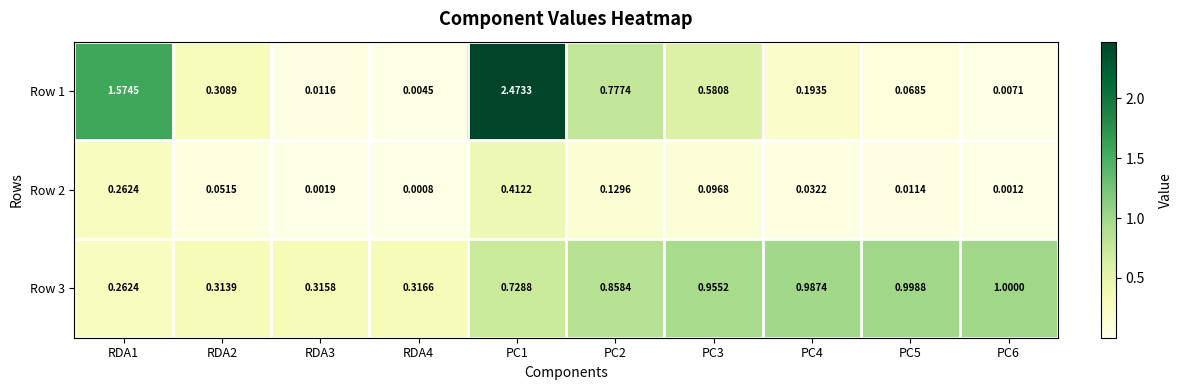

Is the value of Row 3 at PC1 greater than the value of Row 2 at RDA3?

Yes